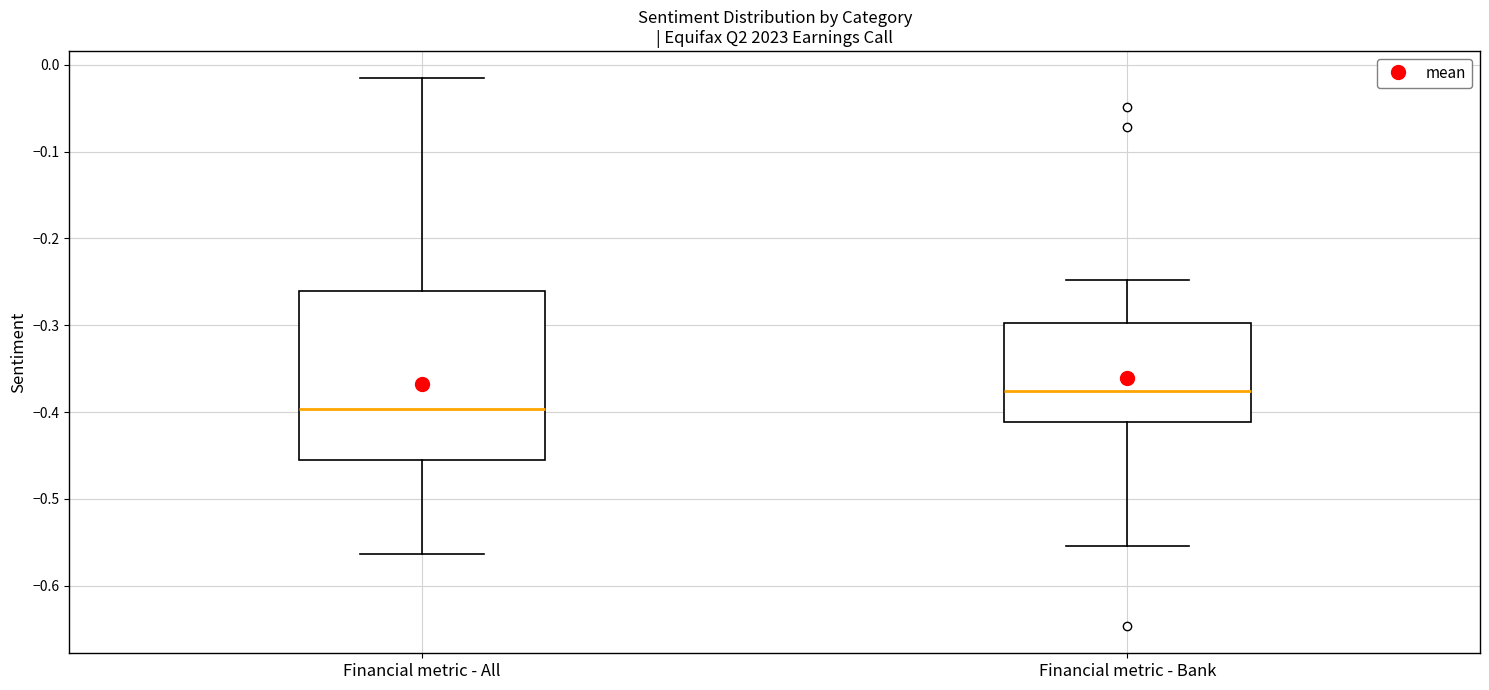

Reading left to right, read every box against the y-axis: the position of its median line, the range the box covers, and the ends of its whiskers. The values are not printed on the chart, so give them approximately, as read against the axis.

Financial metric - All: median -0.40, box -0.46 to -0.26, whiskers -0.56 to -0.02
Financial metric - Bank: median -0.38, box -0.41 to -0.30, whiskers -0.55 to -0.25